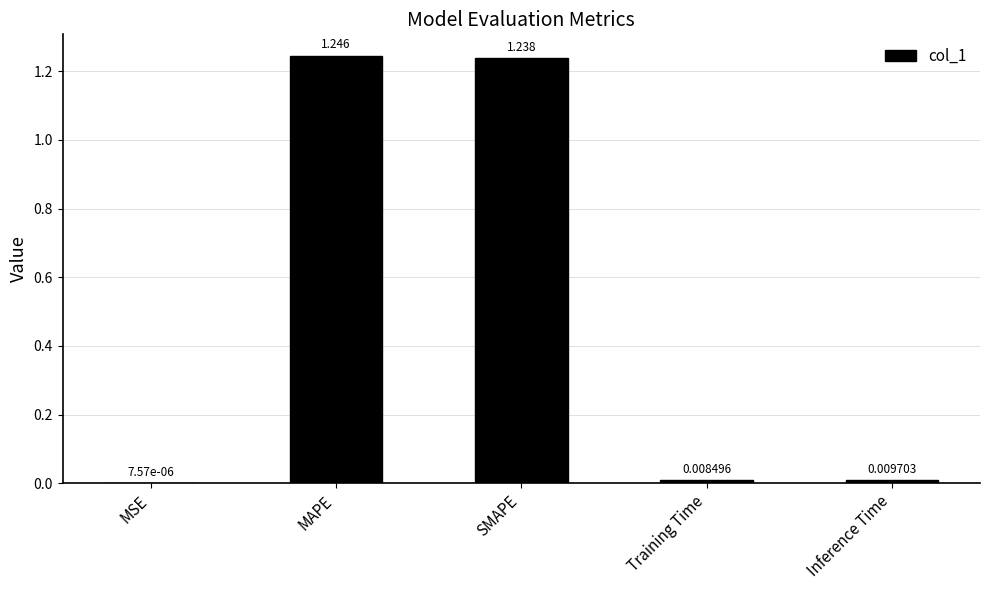

How many series are shown in this chart?

1